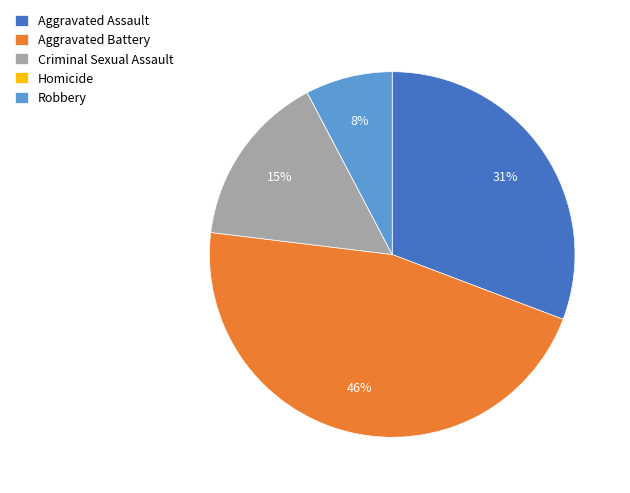

What is the ratio of the value at Criminal Sexual Assault to the value at Aggravated Battery?

0.3